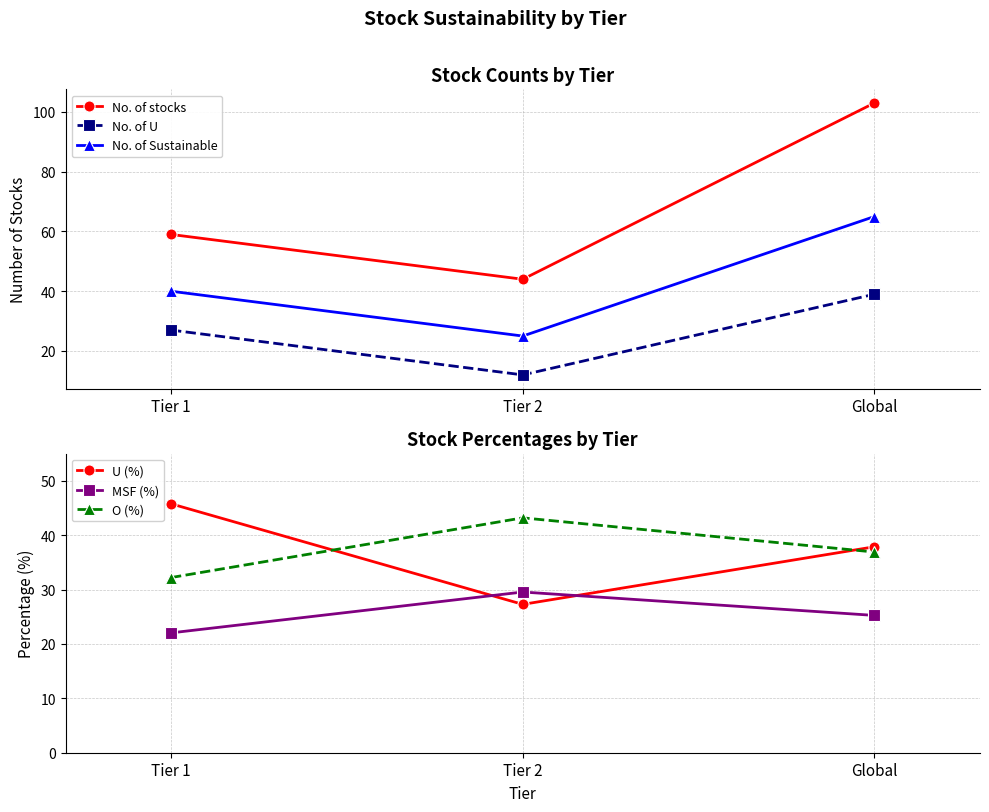

Which category has the highest value in the No. of Sustainable series?

Global